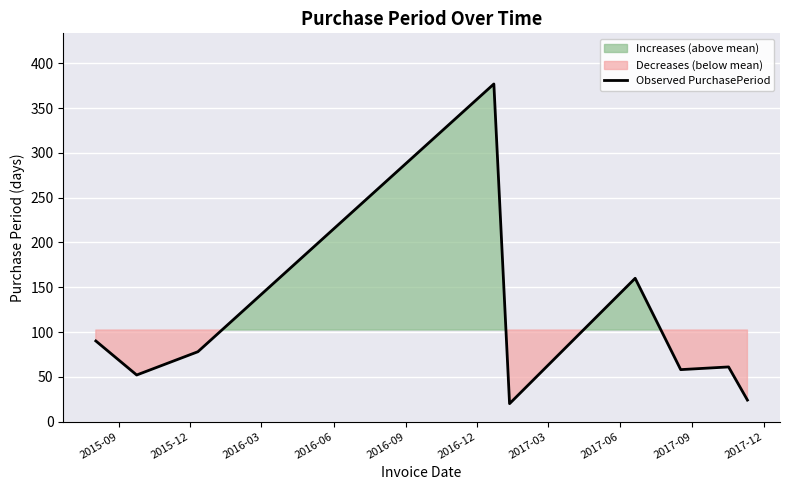

What is the highest value of the Observed PurchasePeriod series?

377